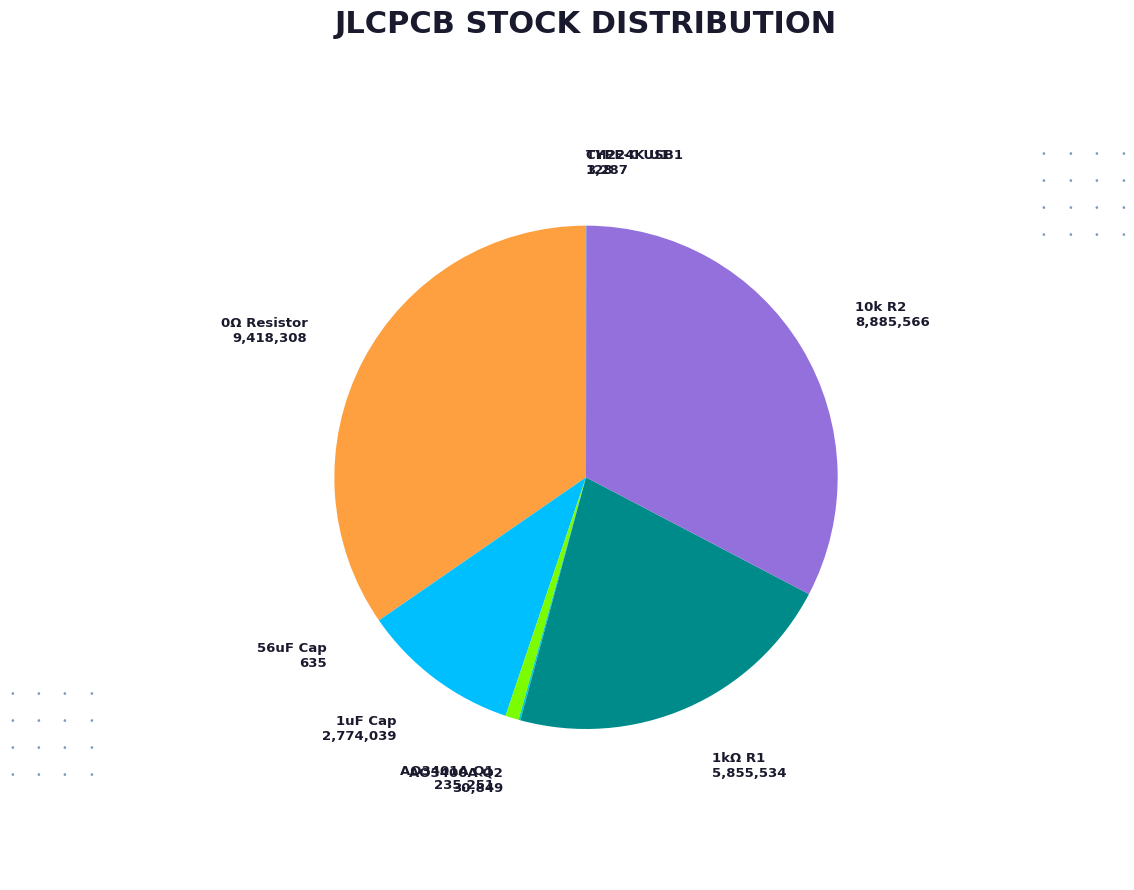

Is there any slice that represents more than half of the pie?

No